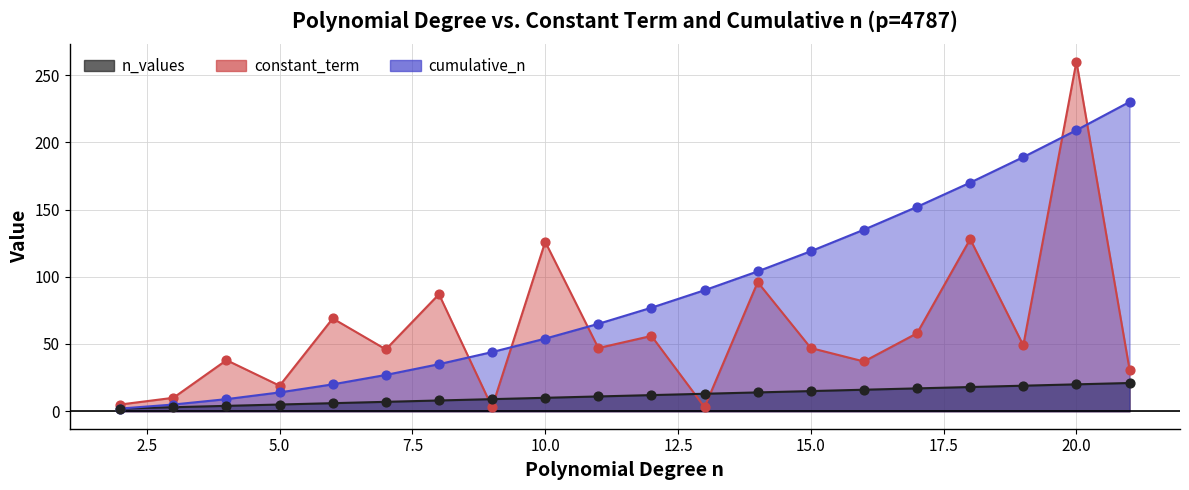

At which category is the sum across all series the highest?

20